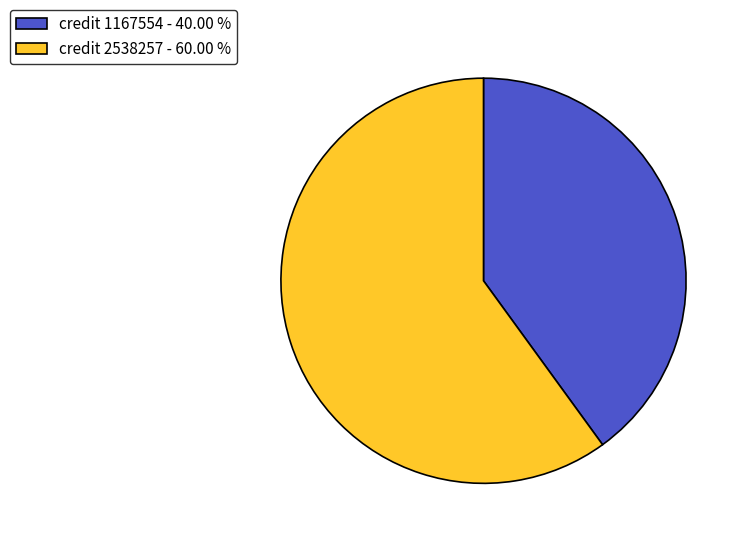

Do credit 2538257 - 60.00 % and credit 1167554 - 40.00 % together represent more than half of the pie?

Yes